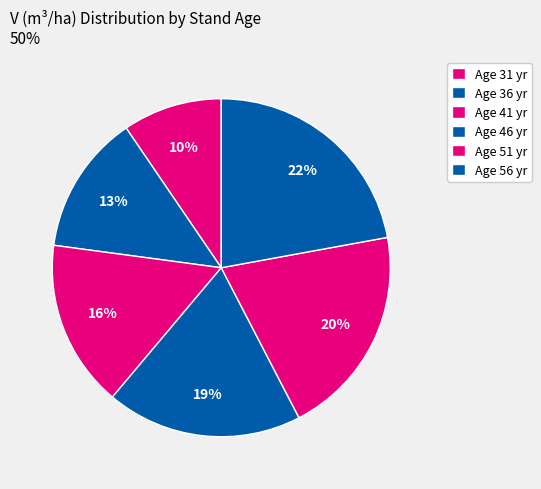

How many segments does this pie chart have?

6